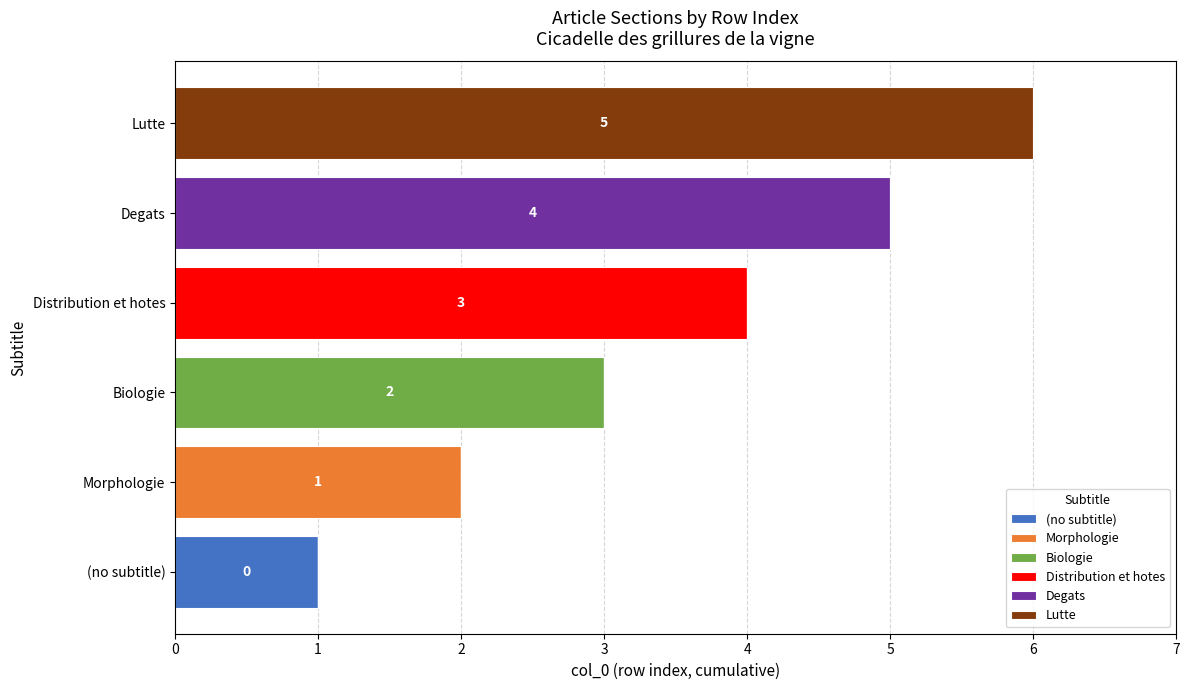

What is the total value across all series at Degats?

5